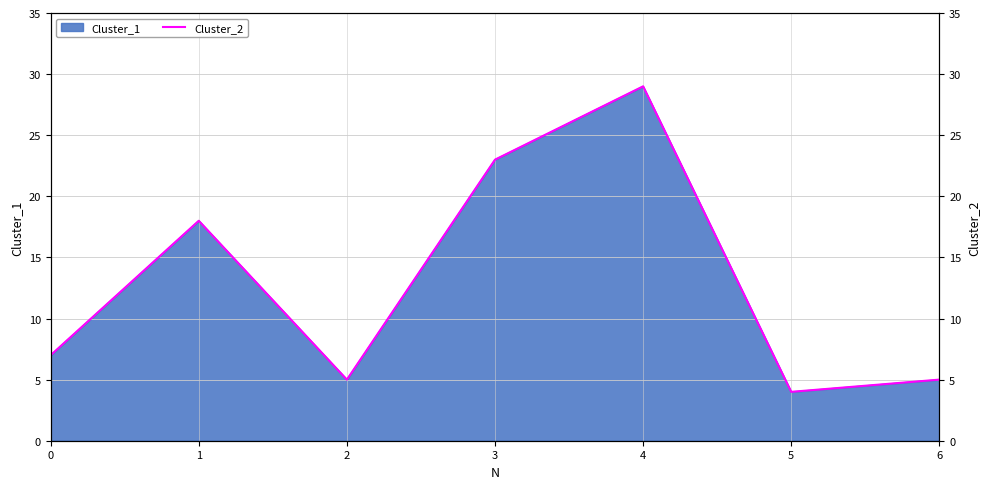

Reading left to right, transcribe all the data shown in this chart.

0=7	1=18	2=5	3=23	4=29	5=4	6=5